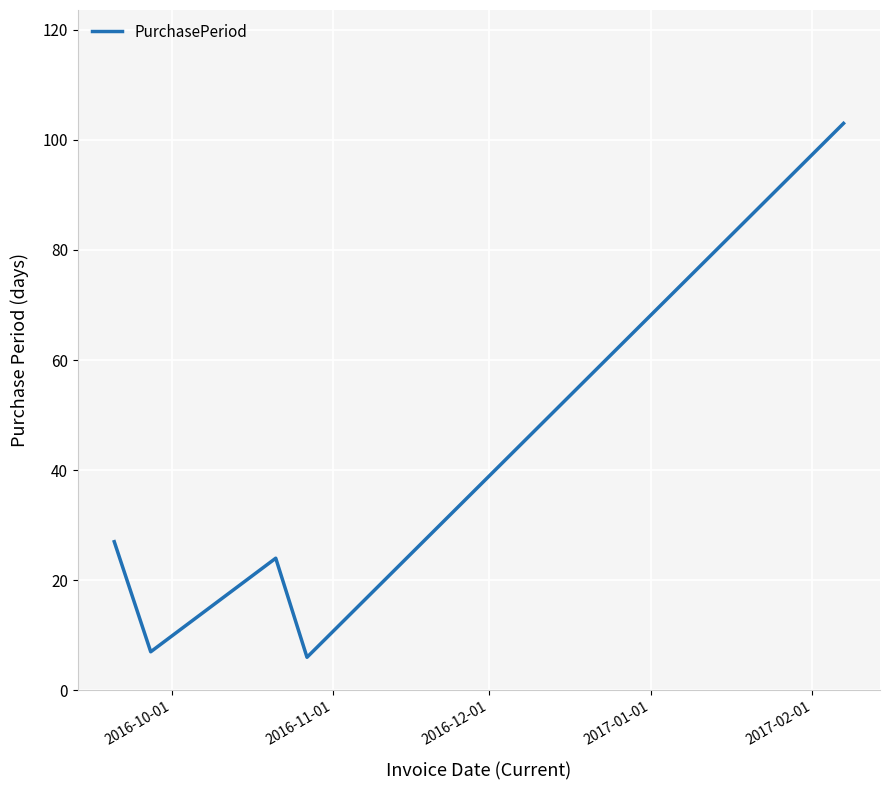

What is the difference between the second highest and second lowest values?

20